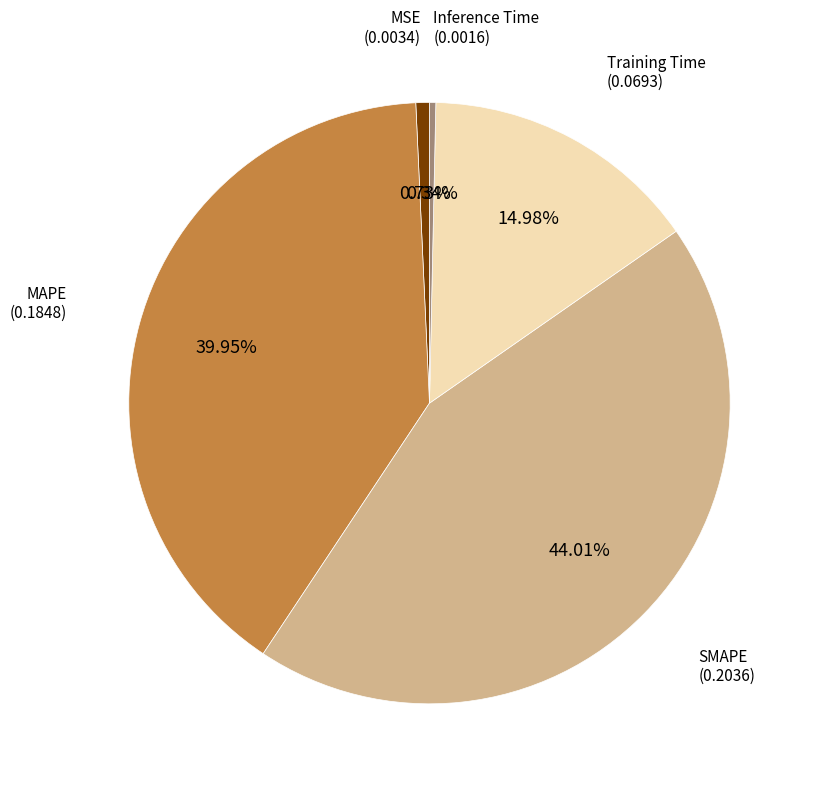

Is there any slice that represents more than half of the pie?

No